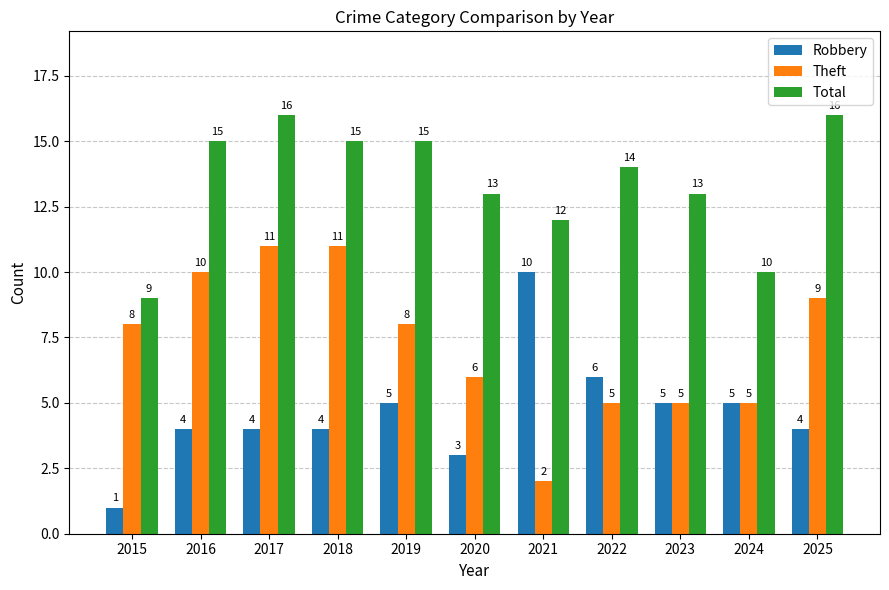

What is the sum of all Theft values?

80